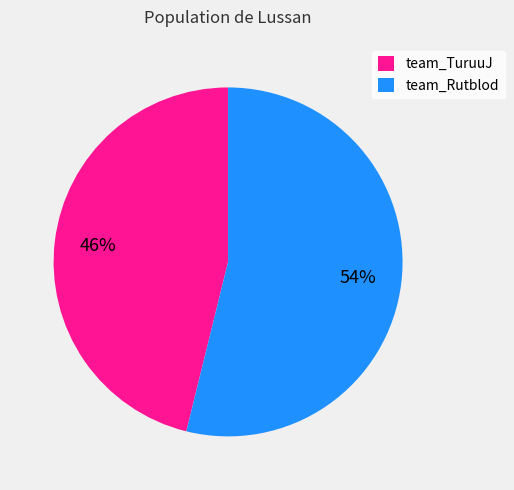

To the nearest percent, what is the average slice percentage?

50%